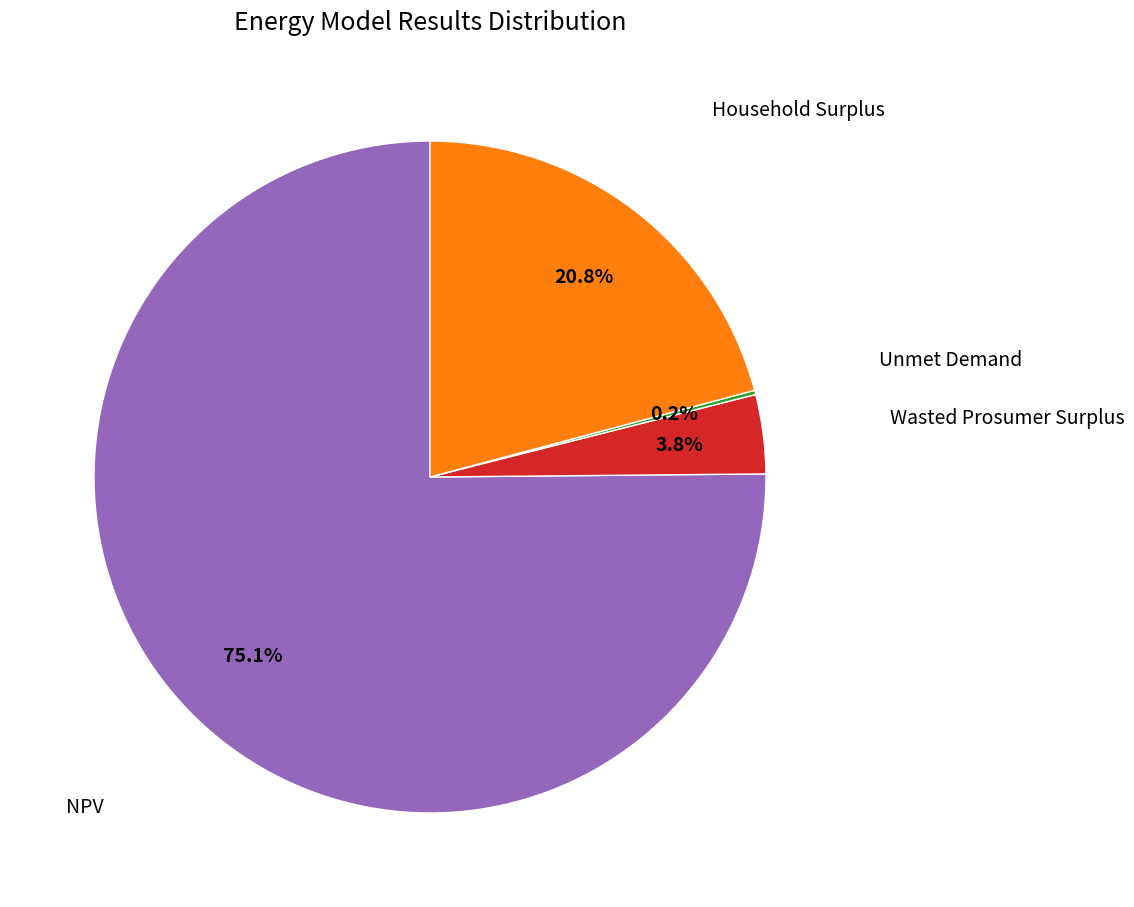

Is there a majority slice in this chart?

Yes